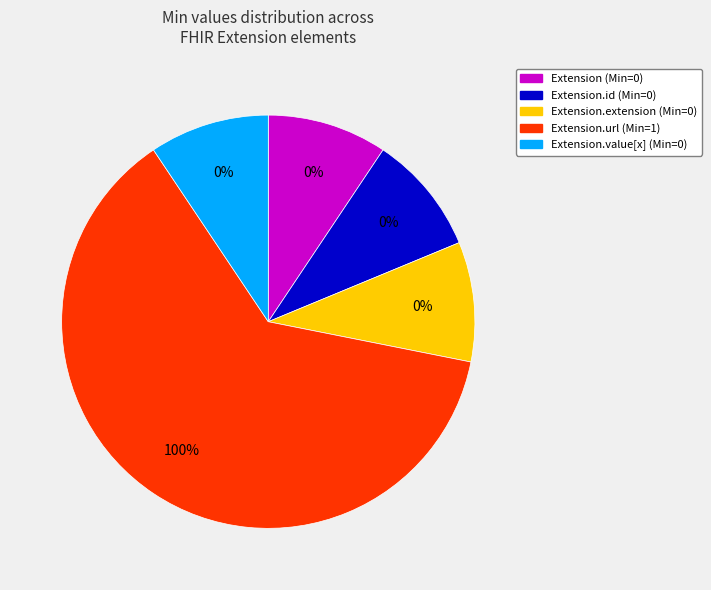

What portion of the pie excludes Extension.extension?

100.0%